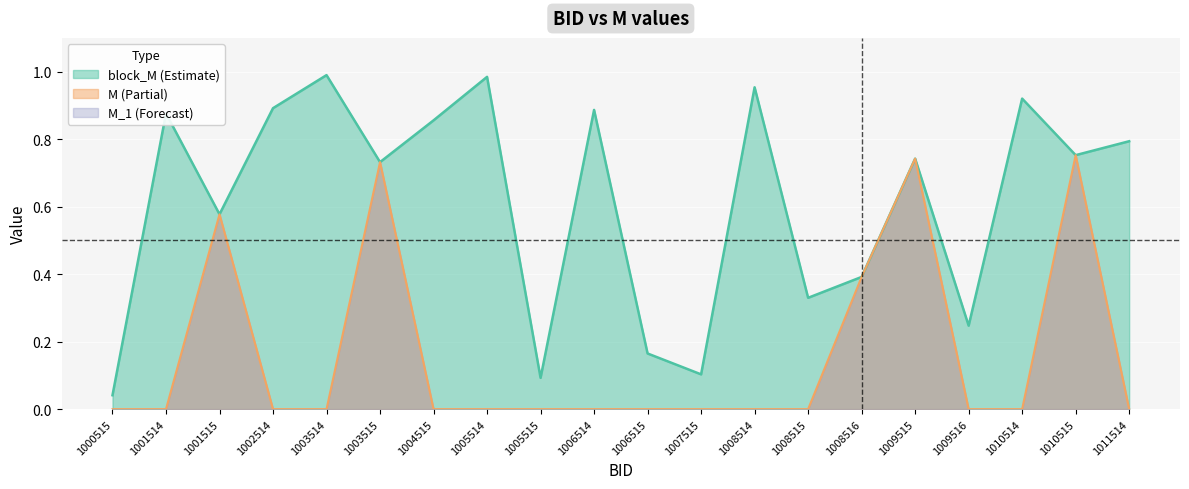

Between 1005514 and 1006514, which series saw the biggest shift?

block_M